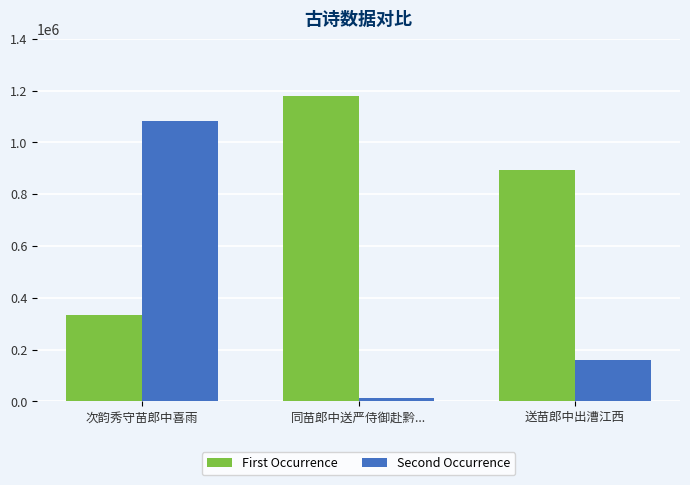

At which label does Second Occurrence reach its minimum?

同苗郎中送严侍御赴黔...